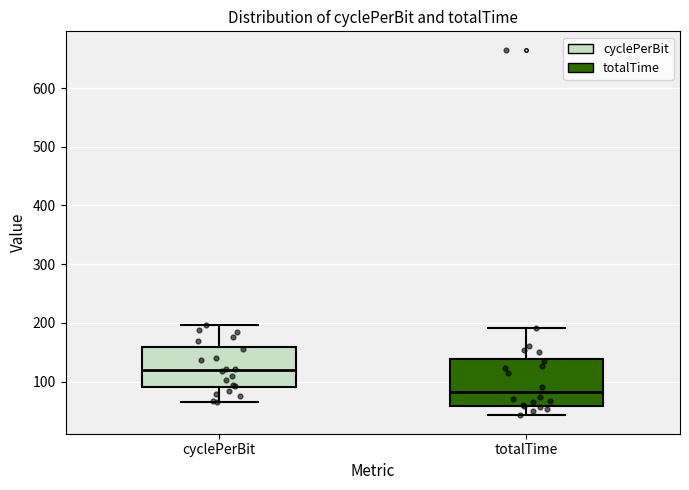

Which box's median line is the lowest?

totalTime